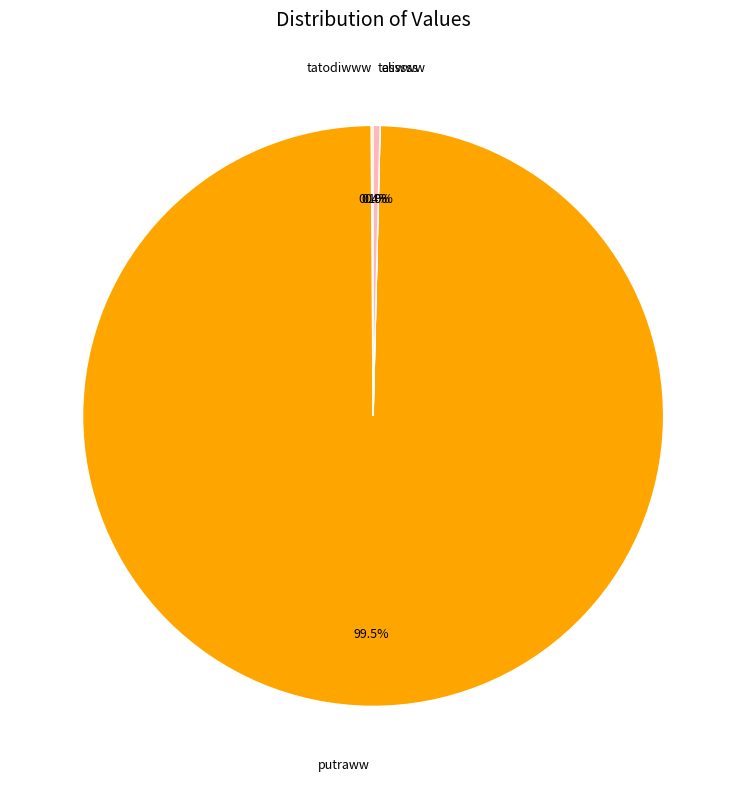

What is the ratio of the value at putraww to the value at tesssss?

260.6